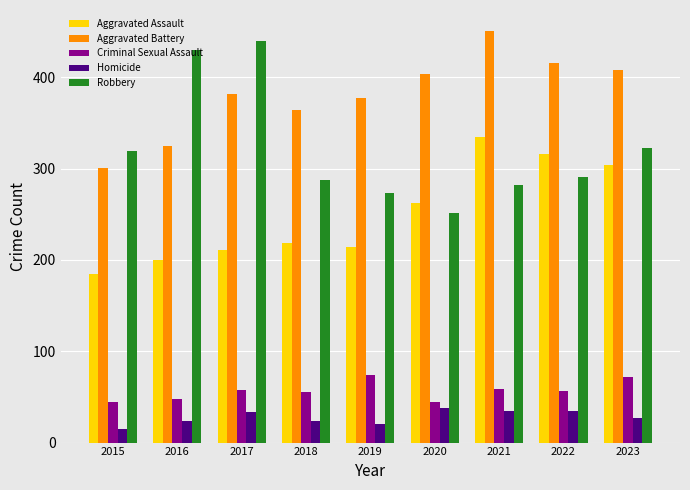

Does the chart contain any negative values?

No